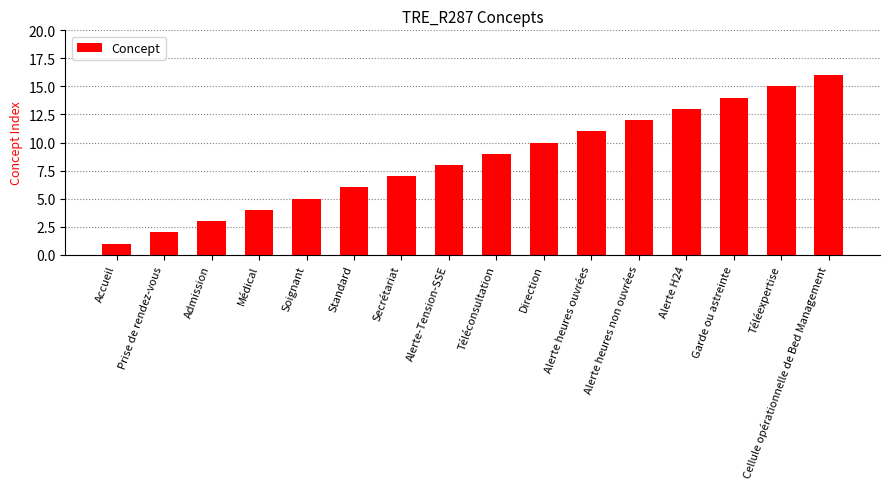

What is the label of the 6th bar from the right?

Alerte heures ouvrées